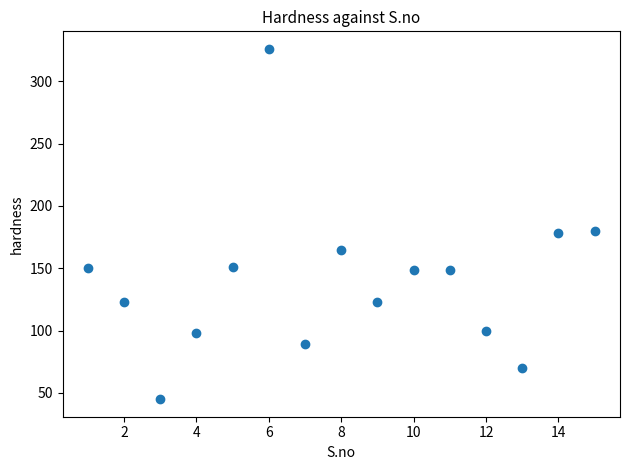

What is the range of X values (max minus min)?

14